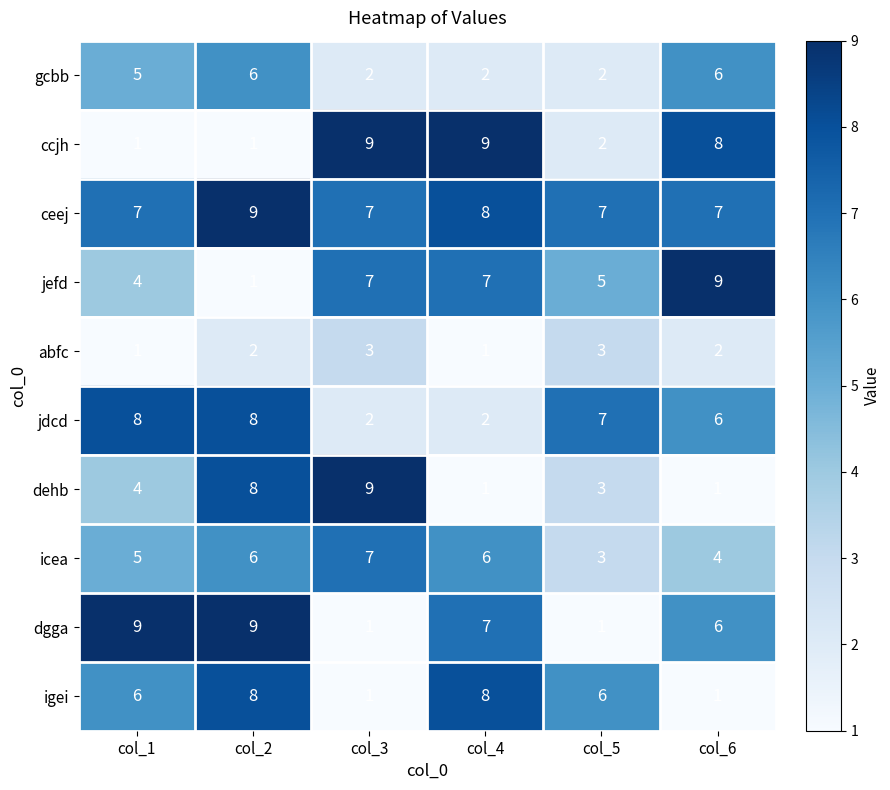

Is it true that ceej equals 1 at col_1?

False